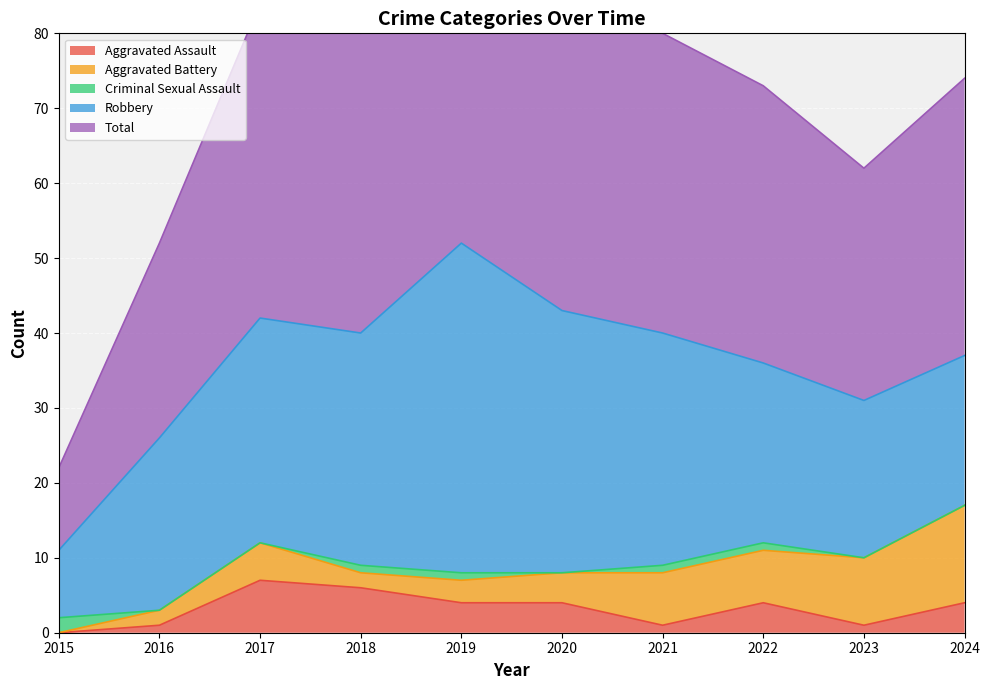

At how many categories does at least one series exceed 44?

1